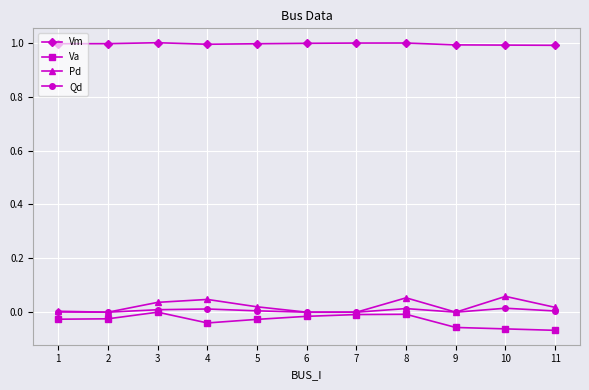

At how many categories does at least one series exceed 0?

11